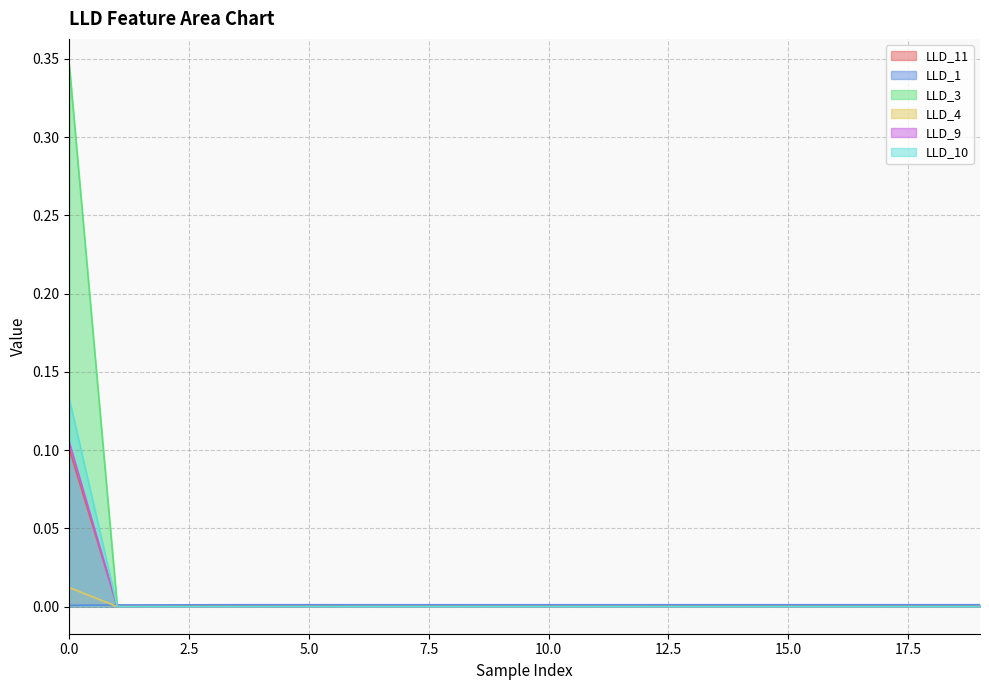

At how many categories does at least one series exceed 0?

20